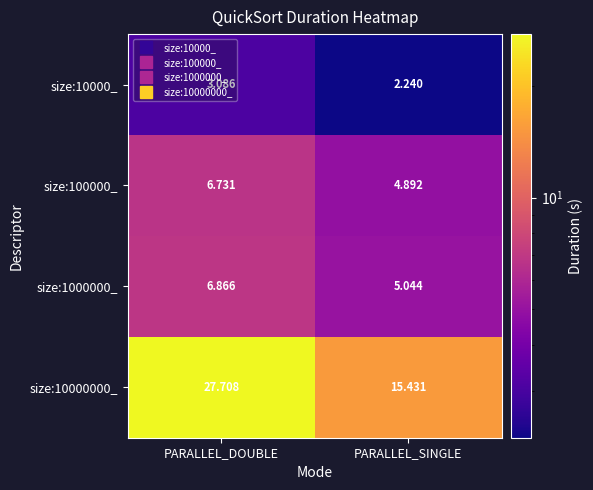

Where does the size:100000_ series first go above 6?

PARALLEL_DOUBLE